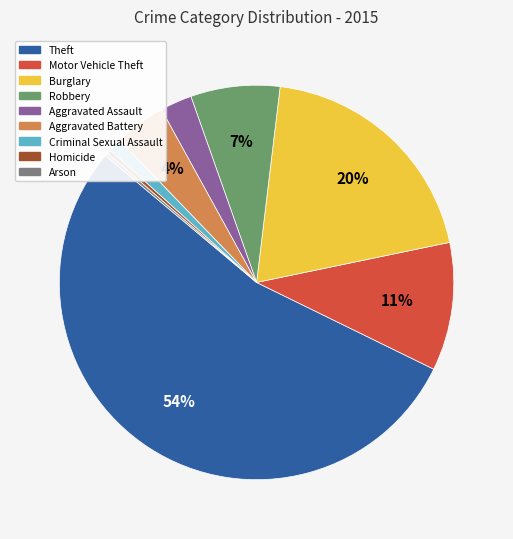

Which slice represents more than half of the pie?

Theft